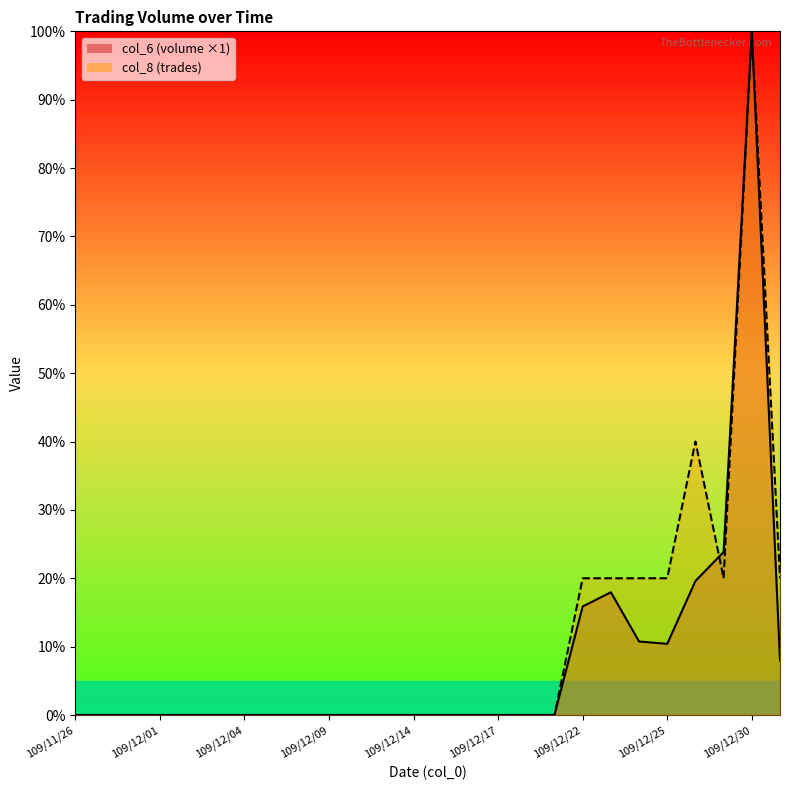

At 109/12/02, list the series in order from smallest to largest.

col_6, col_8